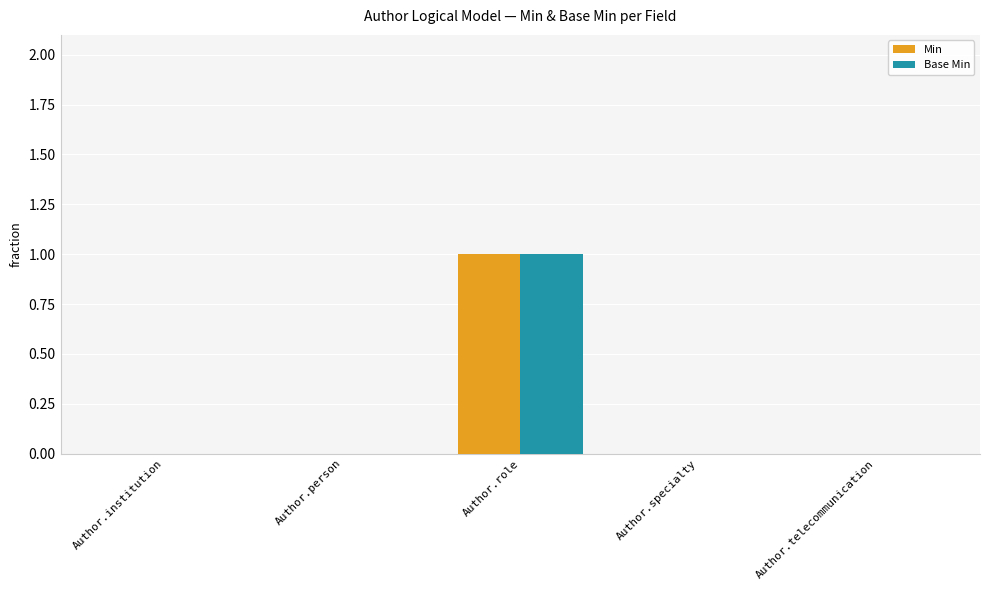

What is the maximum value for Min?

1